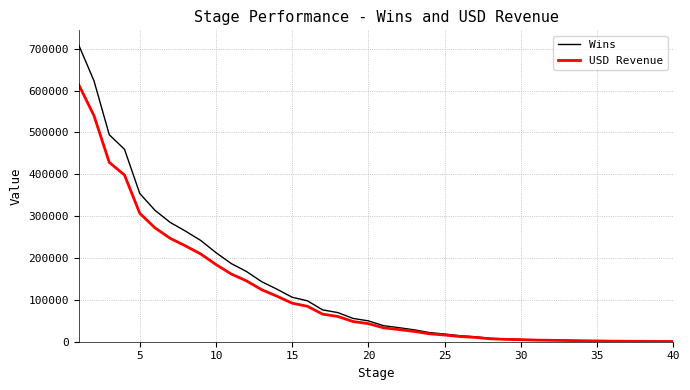

Does the chart have visible grid lines?

Yes